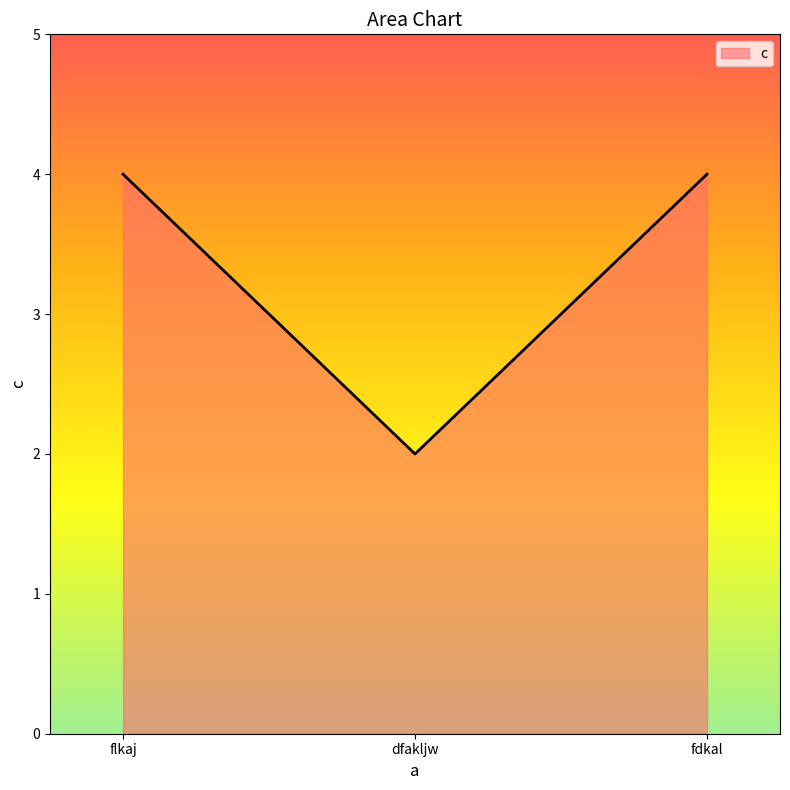

How many lines are shown in the chart?

1